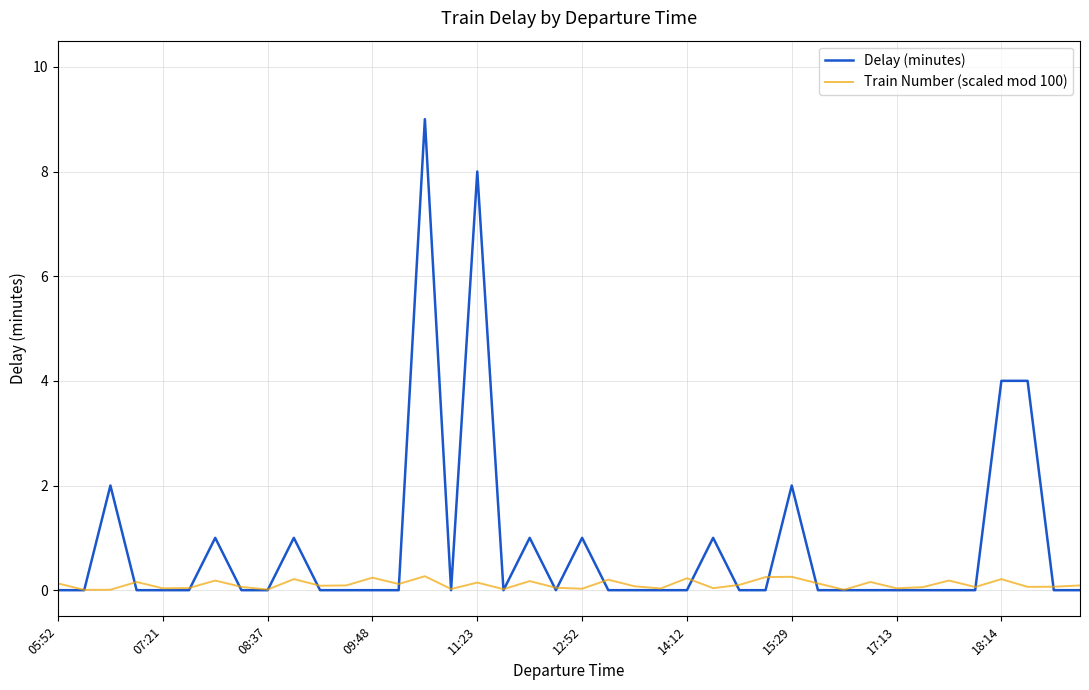

How many categories are shown in the chart?

40